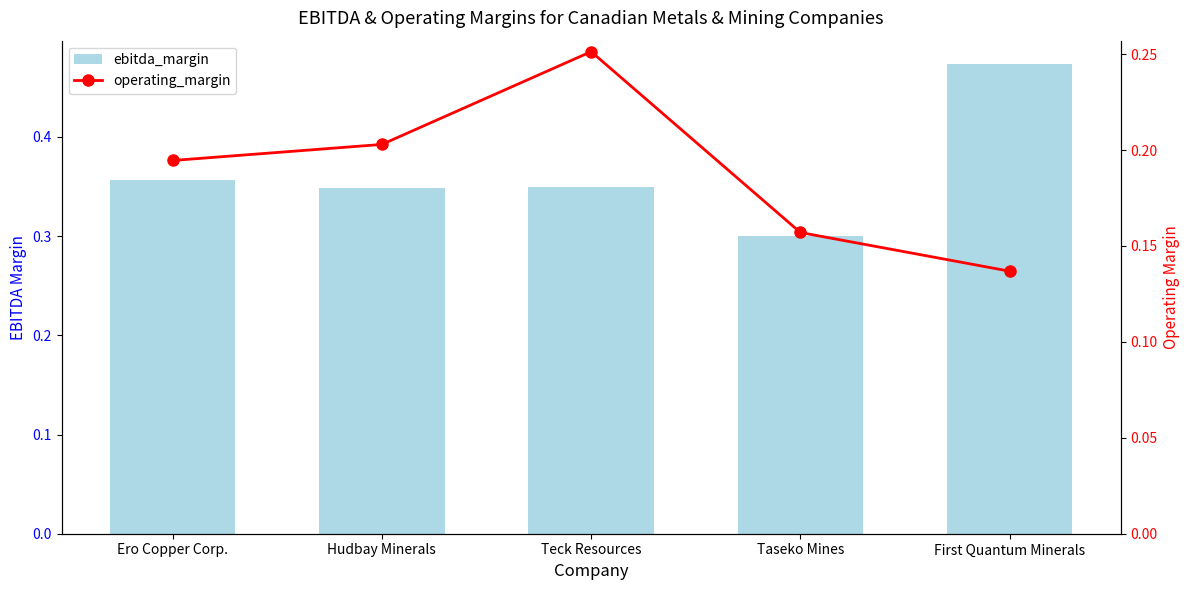

Reading right to left, transcribe all the data shown in this chart.

ebitda_margin: First Quantum Minerals=0.5	Taseko Mines=0.3	Teck Resources=0.3	Hudbay Minerals=0.3	Ero Copper Corp.=0.4
operating_margin: First Quantum Minerals=0.1	Taseko Mines=0.2	Teck Resources=0.3	Hudbay Minerals=0.2	Ero Copper Corp.=0.2